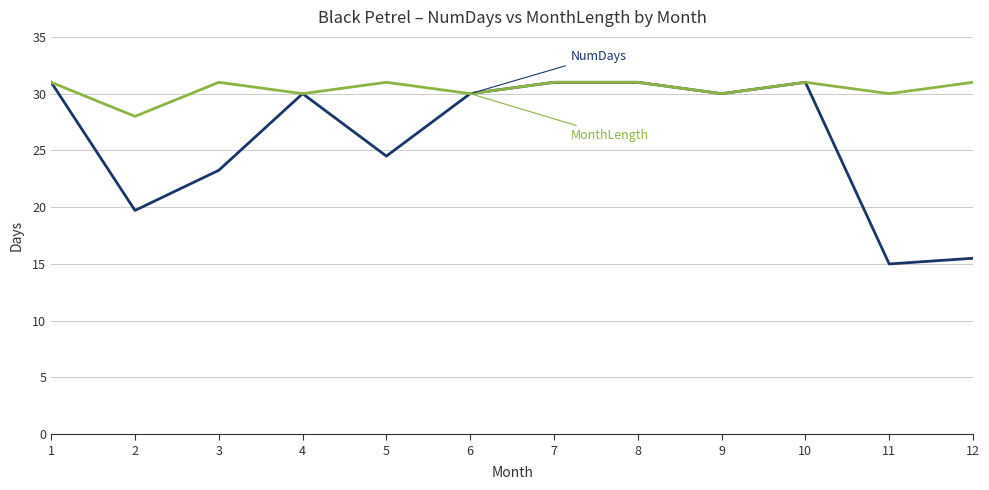

What is the maximum value shown in the chart?

31.0